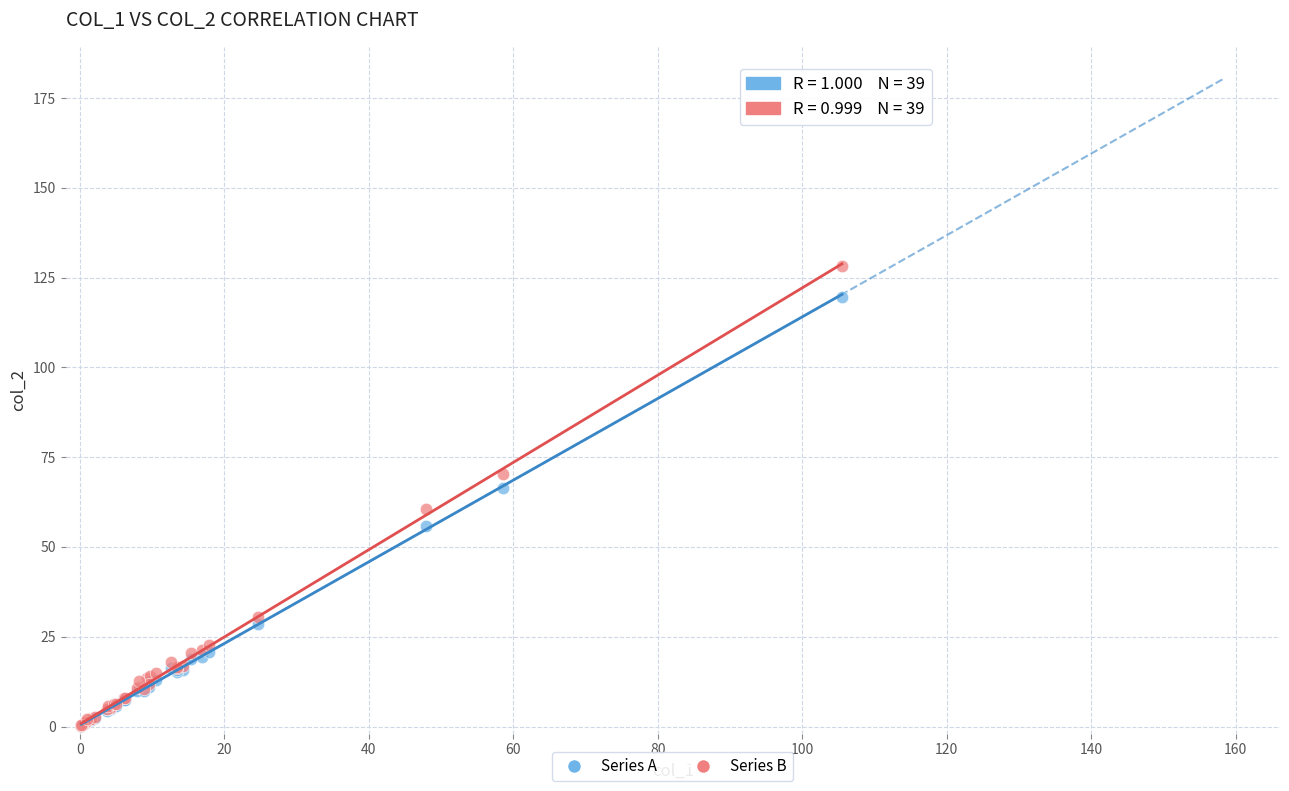

Which series has the widest spread of Y values?

Series B